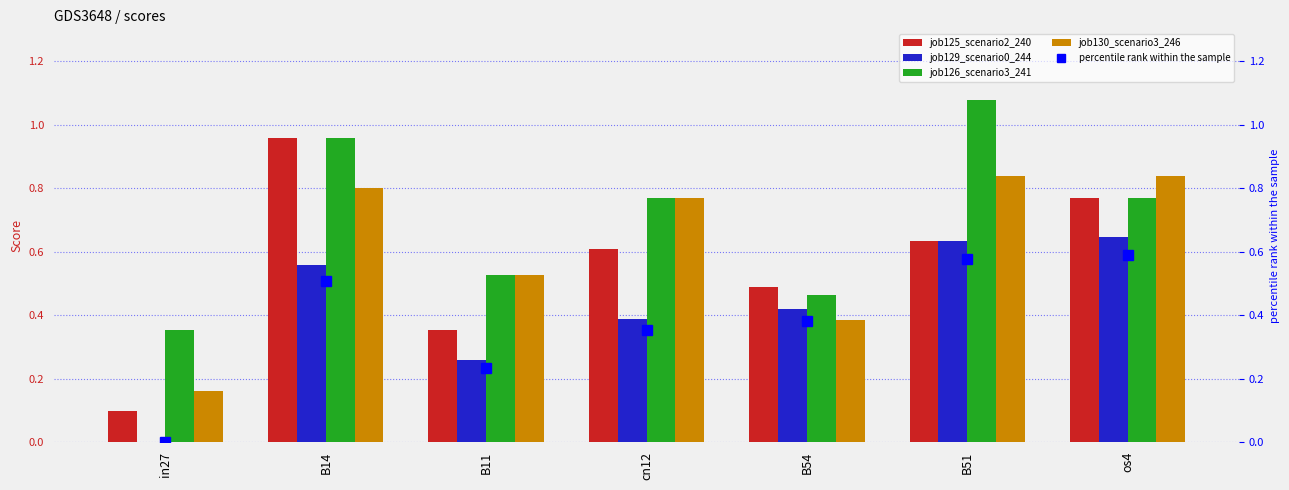

At B14, list the series in order from smallest to largest.

percentile rank within the sample, job129_scenario0_244, job130_scenario3_246, job125_scenario2_240, job126_scenario3_241